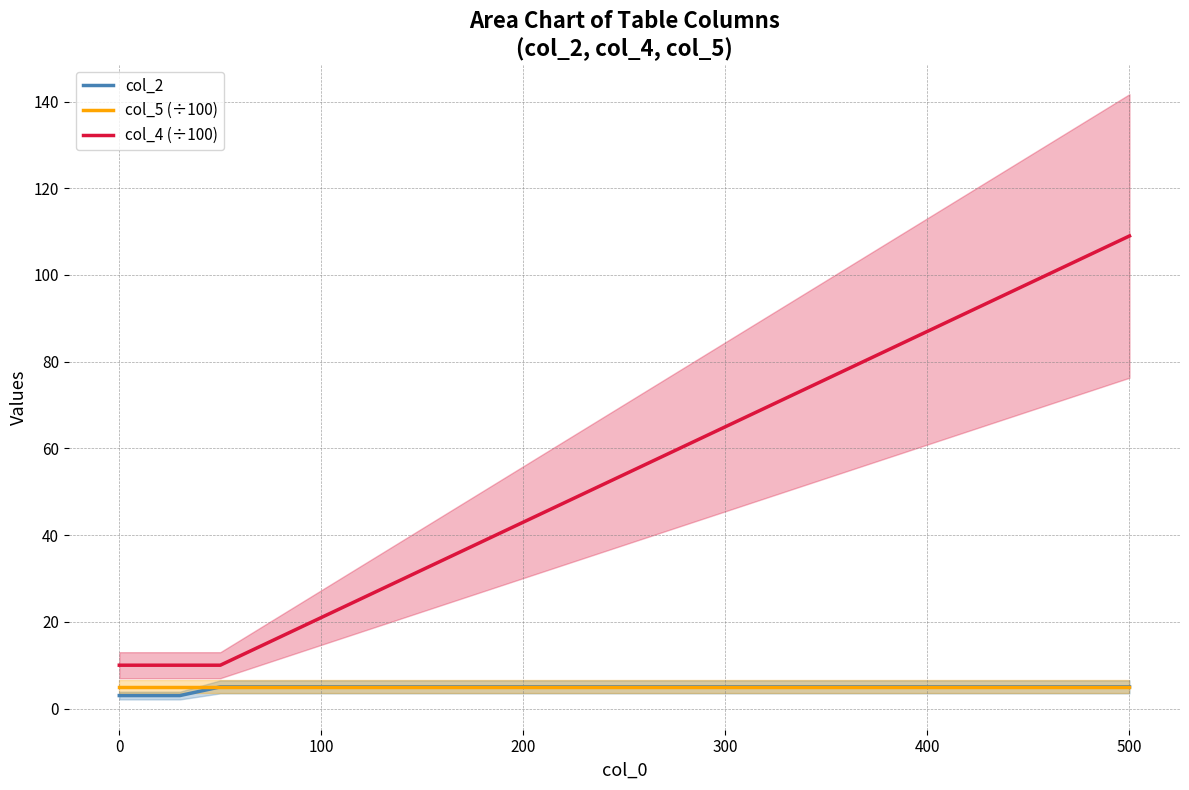

True or false: col_5 (÷100) and col_4 (÷100) intersect in this chart.

False